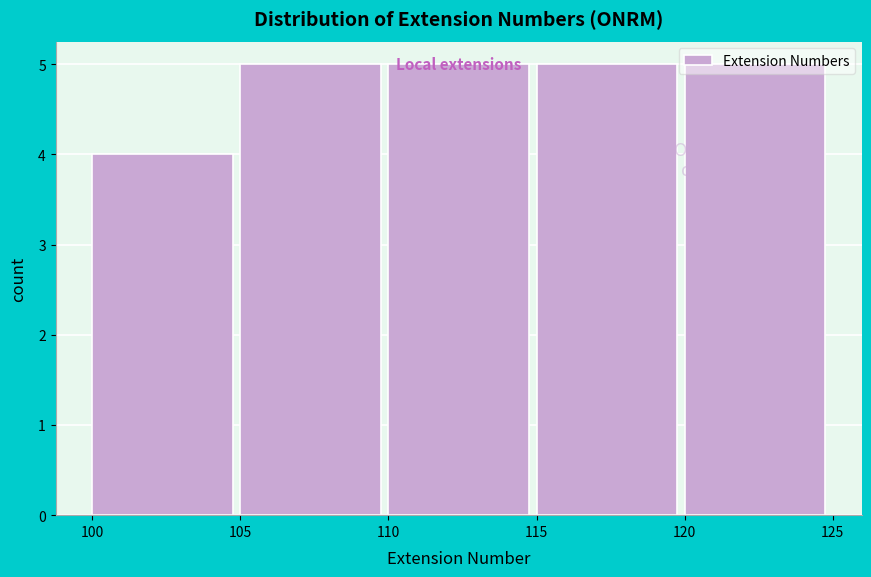

How tall is the bar that spans 100 to 105 on the x-axis? The values are not printed on the chart, so give them approximately, as read against the axis.

4